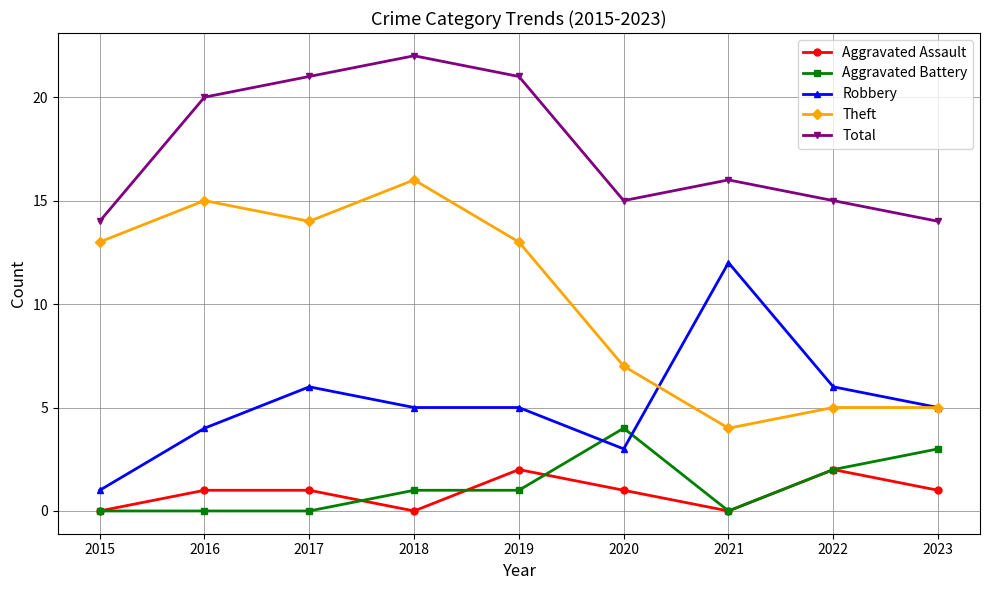

What is the total value across all series at 2019?

42